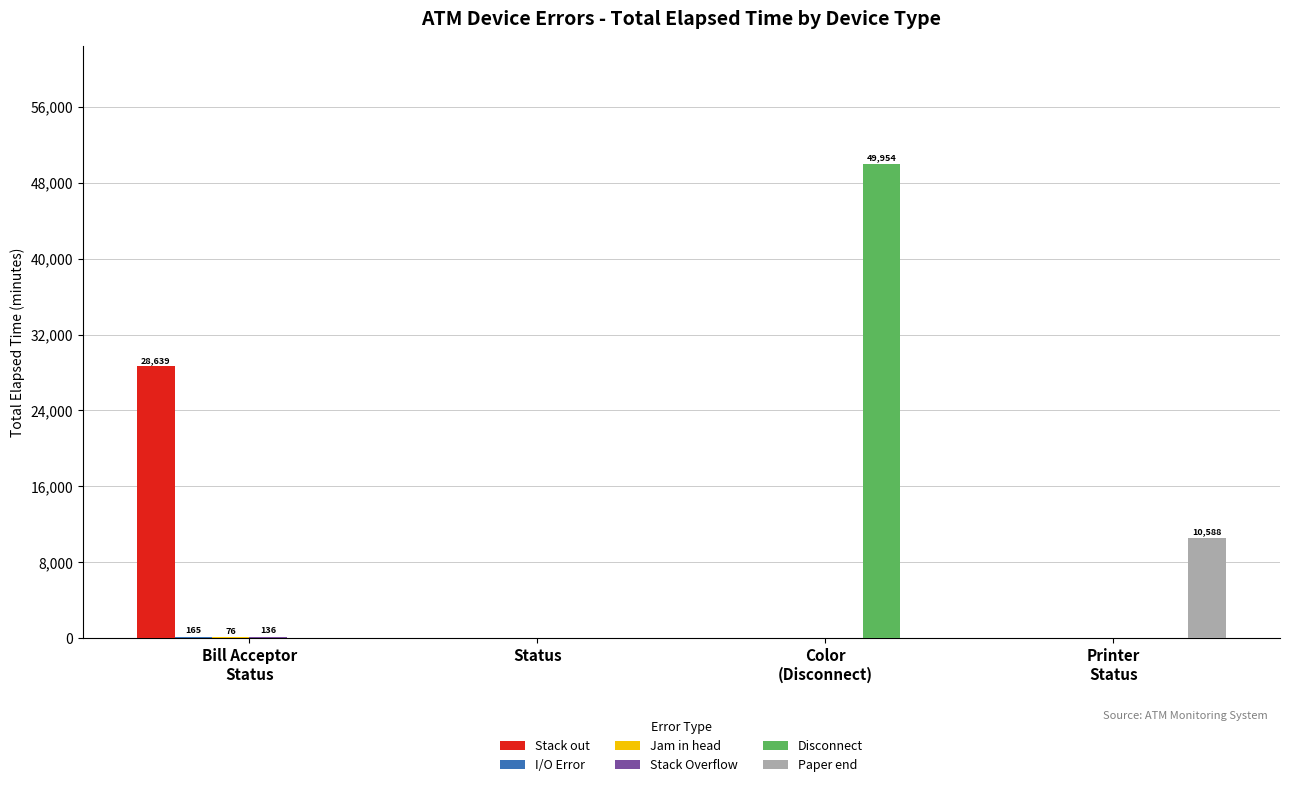

Which series has the largest total across all categories?

Disconnect